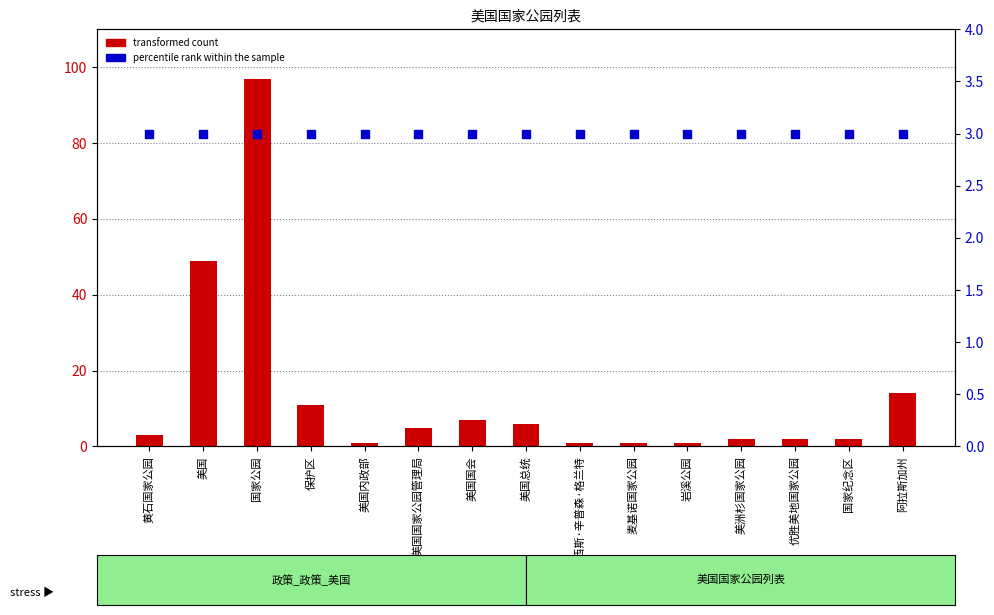

Which series has the largest Y range (max minus min)?

transformed count